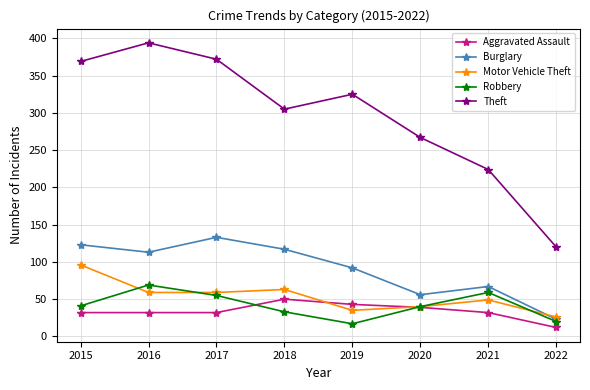

How many interior local peaks does the Motor Vehicle Theft series have?

2